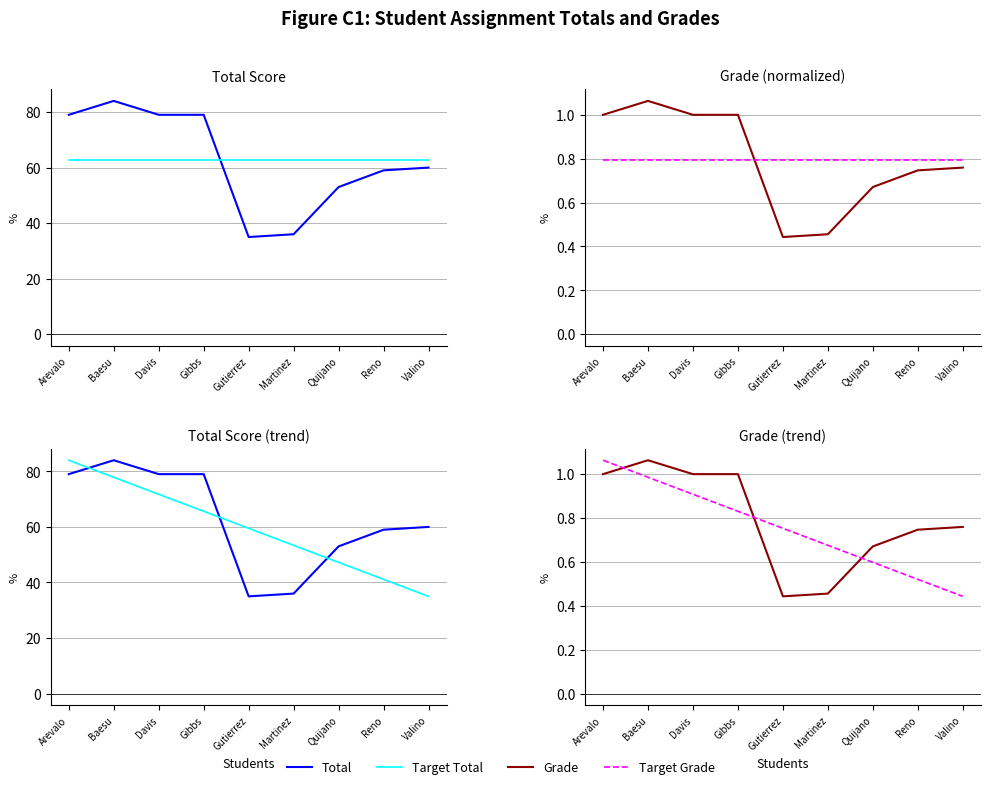

Reading left to right, list all the values displayed in this chart.

Total: Arevalo=79.0	Baesu=84.0	Davis=79.0	Gibbs=79.0	Gutierrez=35.0	Martinez=36.0	Quijano=53.0	Reno=59.0	Valino=60.0
Mean Total: Arevalo=62.7	Baesu=62.7	Davis=62.7	Gibbs=62.7	Gutierrez=62.7	Martinez=62.7	Quijano=62.7	Reno=62.7	Valino=62.7
Grade: Arevalo=1.0	Baesu=1.1	Davis=1.0	Gibbs=1.0	Gutierrez=0.4	Martinez=0.5	Quijano=0.7	Reno=0.7	Valino=0.8
Mean Grade: Arevalo=0.8	Baesu=0.8	Davis=0.8	Gibbs=0.8	Gutierrez=0.8	Martinez=0.8	Quijano=0.8	Reno=0.8	Valino=0.8
Target Total: Arevalo=84.0	Baesu=77.9	Davis=71.8	Gibbs=65.6	Gutierrez=59.5	Martinez=53.4	Quijano=47.2	Reno=41.1	Valino=35.0
Target Grade: Arevalo=1.1	Baesu=1.0	Davis=0.9	Gibbs=0.8	Gutierrez=0.8	Martinez=0.7	Quijano=0.6	Reno=0.5	Valino=0.4